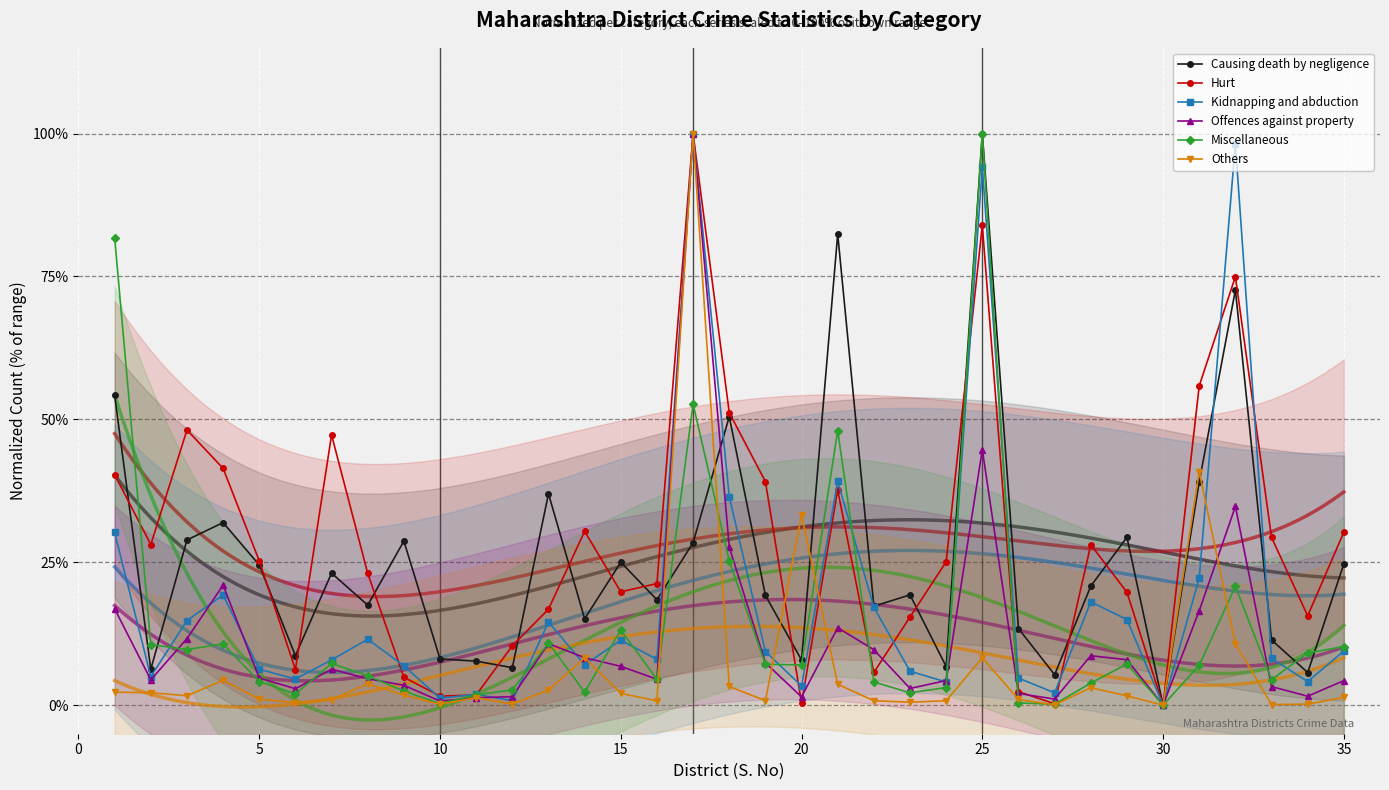

What is the highest value of the Kidnapping and abduction series?

100.0